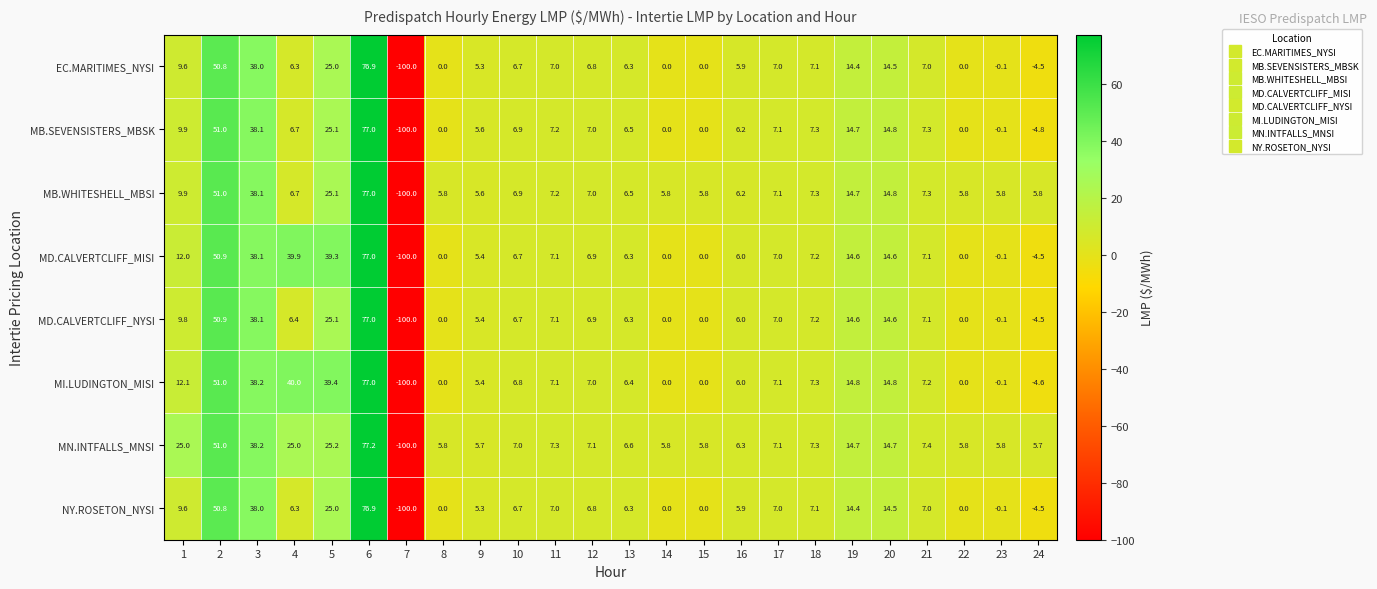

What is the spread (max minus min) of values at 22?

5.8